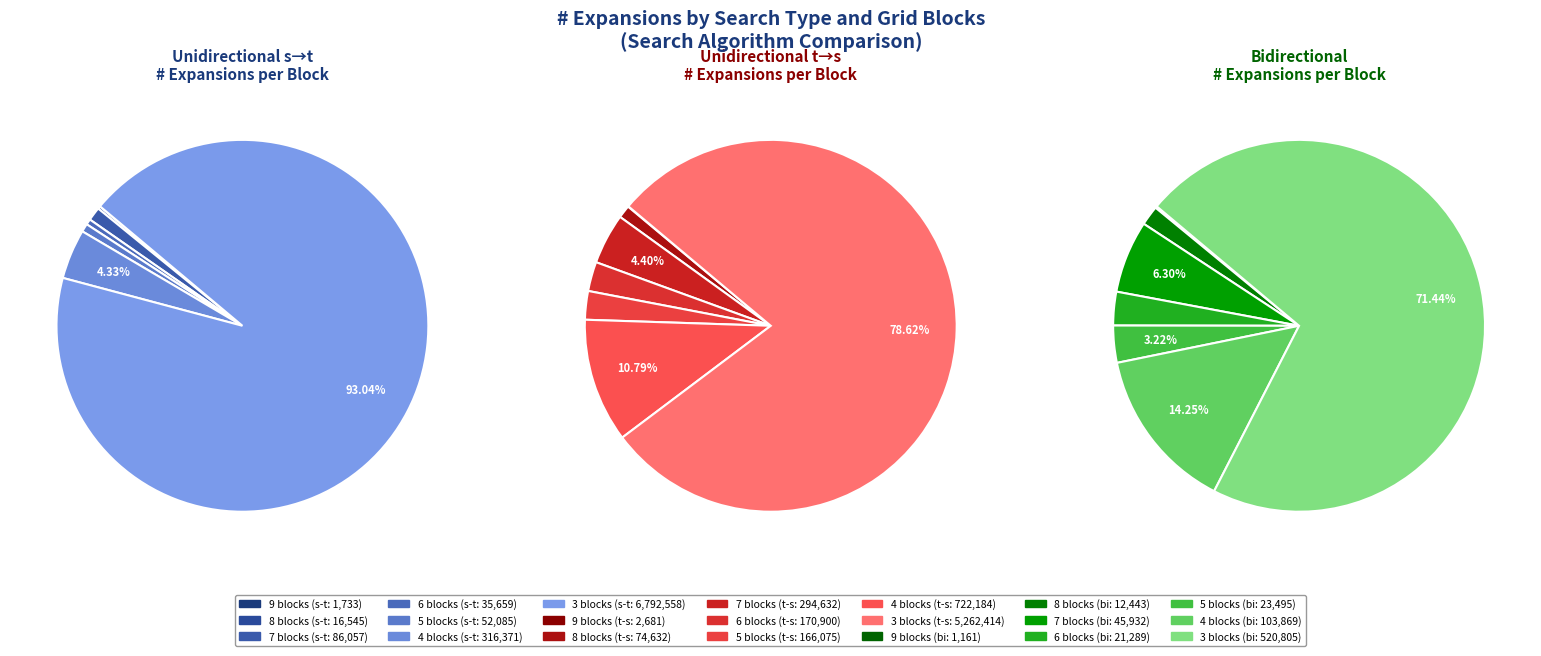

Count the number of slices in the pie.

7